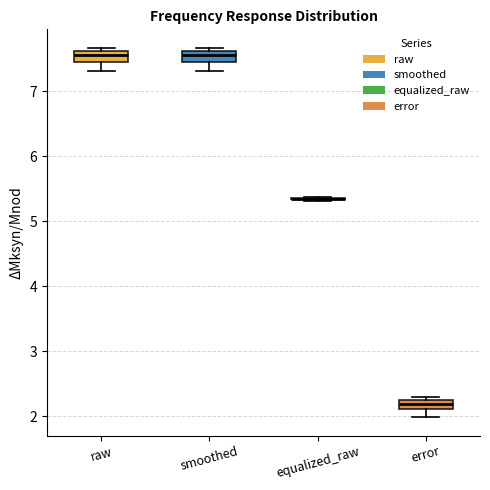

Where is the upper edge of the box for smoothed on the y-axis? The values are not printed on the chart, so give them approximately, as read against the axis.

7.6